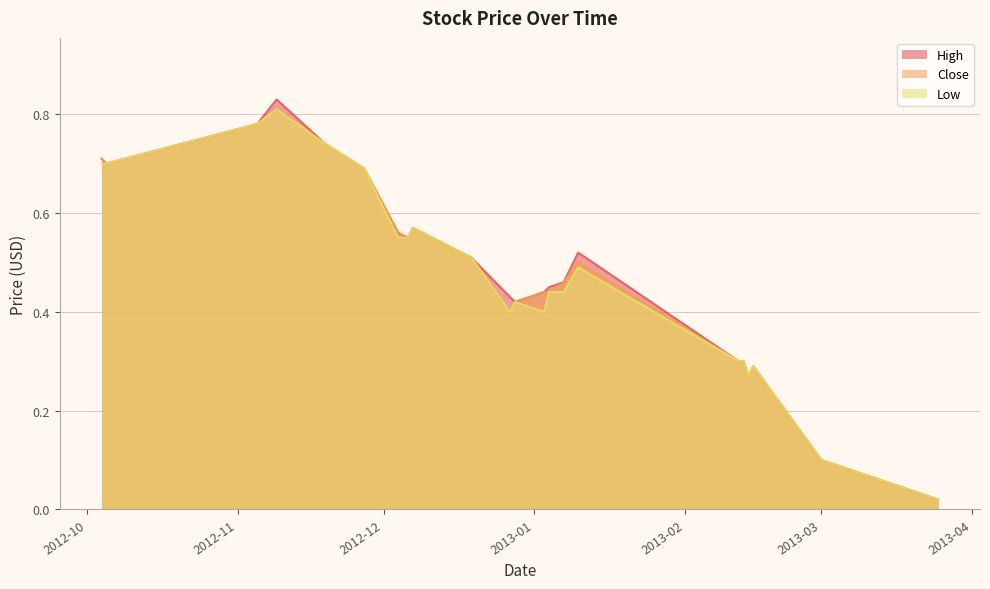

At which label does Low reach its peak?

2012-11-09